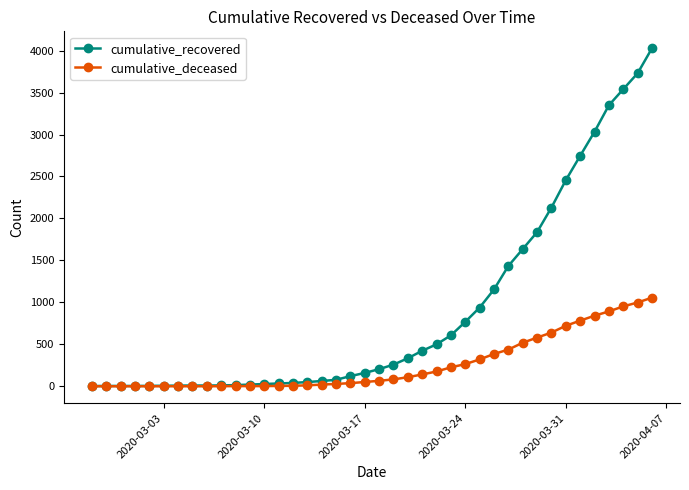

List the series in order of their peak value, highest first.

cumulative_recovered, cumulative_deceased